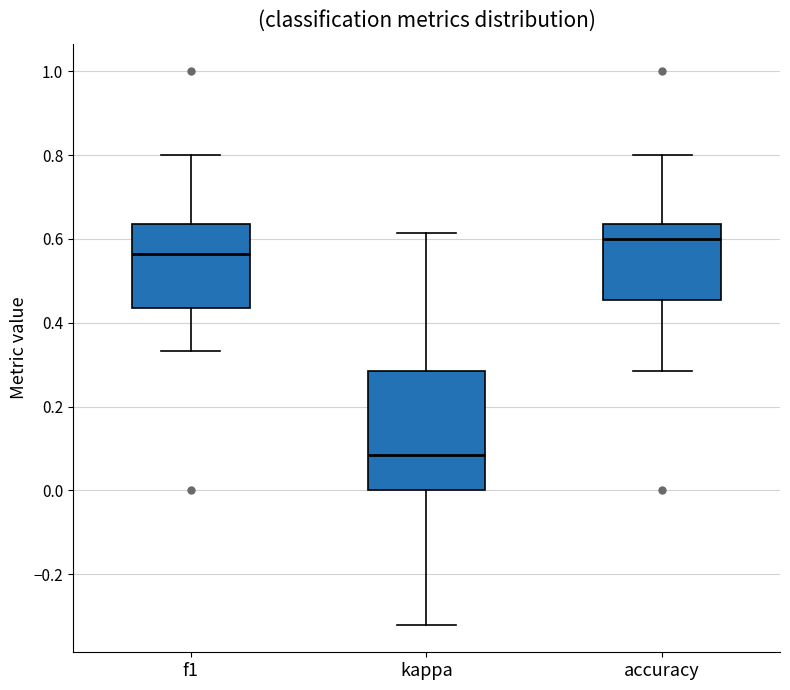

Which box's median line is the highest?

accuracy